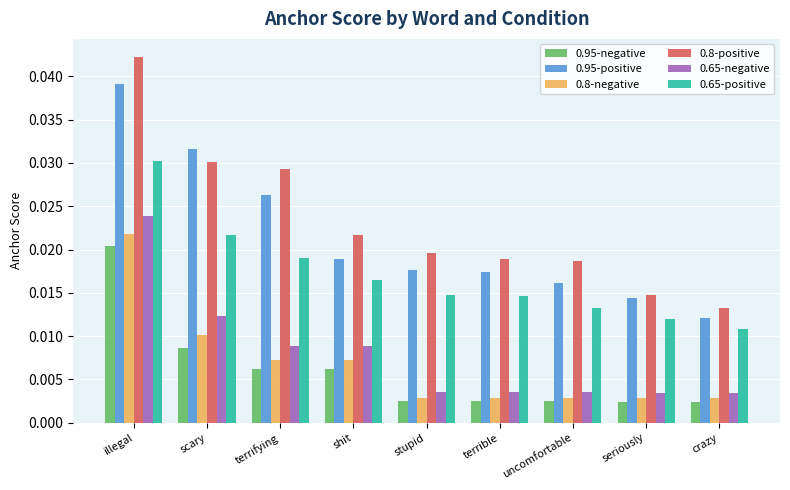

What is the label of the 7th bar from the left?

uncomfortable